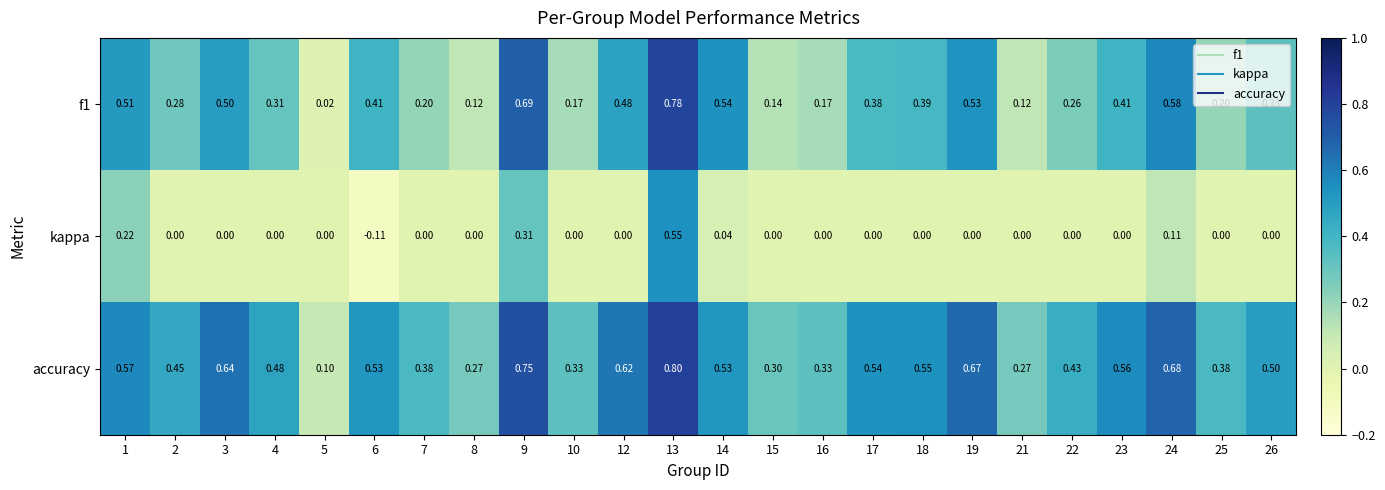

Is the value of accuracy at 13 greater than the value of kappa at 1?

Yes